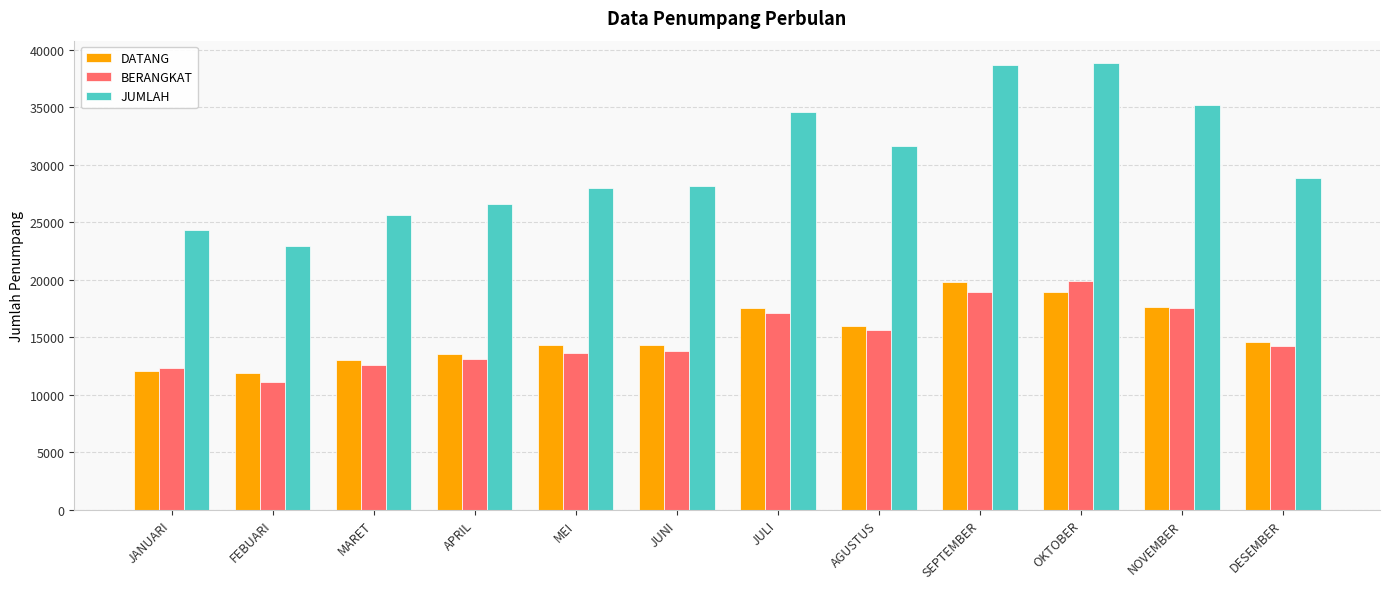

What are all the series names shown in the legend?

DATANG, BERANGKAT, JUMLAH